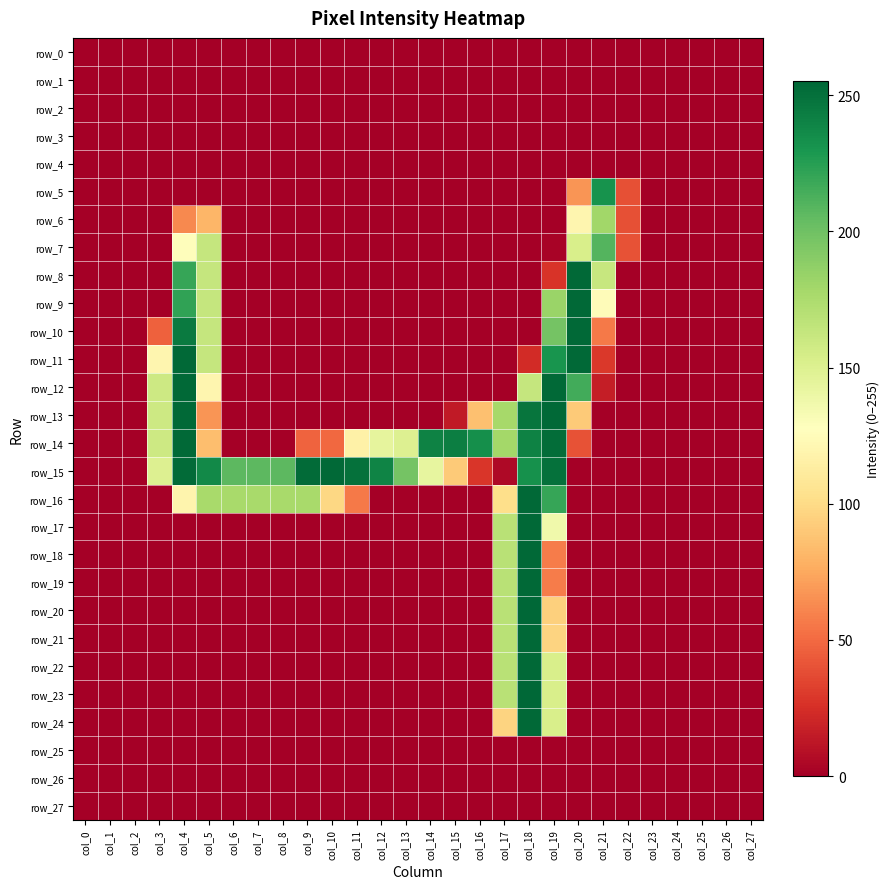

Reading right to left, transcribe all the data shown in this chart.

row_0: col_27=0	col_26=0	col_25=0	col_24=0	col_23=0	col_22=0	col_21=0	col_20=0	col_19=0	col_18=0	col_17=0	col_16=0	col_15=0	col_14=0	col_13=0	col_12=0	col_11=0	col_10=0	col_9=0	col_8=0	col_7=0	col_6=0	col_5=0	col_4=0	col_3=0	col_2=0	col_1=0	col_0=0
row_1: col_27=0	col_26=0	col_25=0	col_24=0	col_23=0	col_22=0	col_21=0	col_20=0	col_19=0	col_18=0	col_17=0	col_16=0	col_15=0	col_14=0	col_13=0	col_12=0	col_11=0	col_10=0	col_9=0	col_8=0	col_7=0	col_6=0	col_5=0	col_4=0	col_3=0	col_2=0	col_1=0	col_0=0
row_2: col_27=0	col_26=0	col_25=0	col_24=0	col_23=0	col_22=0	col_21=0	col_20=0	col_19=0	col_18=0	col_17=0	col_16=0	col_15=0	col_14=0	col_13=0	col_12=0	col_11=0	col_10=0	col_9=0	col_8=0	col_7=0	col_6=0	col_5=0	col_4=0	col_3=0	col_2=0	col_1=0	col_0=0
row_3: col_27=0	col_26=0	col_25=0	col_24=0	col_23=0	col_22=0	col_21=0	col_20=0	col_19=0	col_18=0	col_17=0	col_16=0	col_15=0	col_14=0	col_13=0	col_12=0	col_11=0	col_10=0	col_9=0	col_8=0	col_7=0	col_6=0	col_5=0	col_4=0	col_3=0	col_2=0	col_1=0	col_0=0
row_4: col_27=0	col_26=0	col_25=0	col_24=0	col_23=0	col_22=0	col_21=0	col_20=0	col_19=0	col_18=0	col_17=0	col_16=0	col_15=0	col_14=0	col_13=0	col_12=0	col_11=0	col_10=0	col_9=0	col_8=0	col_7=0	col_6=0	col_5=0	col_4=0	col_3=0	col_2=0	col_1=0	col_0=0
row_5: col_27=0	col_26=0	col_25=0	col_24=0	col_23=0	col_22=39	col_21=232	col_20=67	col_19=0	col_18=0	col_17=0	col_16=0	col_15=0	col_14=0	col_13=0	col_12=0	col_11=0	col_10=0	col_9=0	col_8=0	col_7=0	col_6=0	col_5=0	col_4=0	col_3=0	col_2=0	col_1=0	col_0=0
row_6: col_27=0	col_26=0	col_25=0	col_24=0	col_23=0	col_22=39	col_21=180	col_20=120	col_19=0	col_18=0	col_17=0	col_16=0	col_15=0	col_14=0	col_13=0	col_12=0	col_11=0	col_10=0	col_9=0	col_8=0	col_7=0	col_6=0	col_5=81	col_4=62	col_3=0	col_2=0	col_1=0	col_0=0
row_7: col_27=0	col_26=0	col_25=0	col_24=0	col_23=0	col_22=40	col_21=210	col_20=153	col_19=2	col_18=0	col_17=0	col_16=0	col_15=0	col_14=0	col_13=0	col_12=0	col_11=0	col_10=0	col_9=0	col_8=0	col_7=0	col_6=0	col_5=163	col_4=126	col_3=0	col_2=0	col_1=0	col_0=0
row_8: col_27=0	col_26=0	col_25=0	col_24=0	col_23=0	col_22=0	col_21=162	col_20=254	col_19=27	col_18=0	col_17=0	col_16=0	col_15=0	col_14=0	col_13=0	col_12=0	col_11=0	col_10=0	col_9=0	col_8=0	col_7=0	col_6=0	col_5=163	col_4=220	col_3=0	col_2=0	col_1=0	col_0=0
row_9: col_27=0	col_26=0	col_25=0	col_24=0	col_23=0	col_22=0	col_21=125	col_20=254	col_19=183	col_18=0	col_17=0	col_16=0	col_15=0	col_14=0	col_13=0	col_12=0	col_11=0	col_10=0	col_9=0	col_8=0	col_7=0	col_6=0	col_5=163	col_4=222	col_3=0	col_2=0	col_1=0	col_0=0
row_10: col_27=0	col_26=0	col_25=0	col_24=0	col_23=0	col_22=0	col_21=56	col_20=254	col_19=198	col_18=0	col_17=0	col_16=0	col_15=0	col_14=0	col_13=0	col_12=0	col_11=0	col_10=0	col_9=0	col_8=0	col_7=0	col_6=0	col_5=163	col_4=245	col_3=46	col_2=0	col_1=0	col_0=0
row_11: col_27=0	col_26=0	col_25=0	col_24=0	col_23=0	col_22=0	col_21=29	col_20=254	col_19=231	col_18=23	col_17=0	col_16=0	col_15=0	col_14=0	col_13=0	col_12=0	col_11=0	col_10=0	col_9=0	col_8=0	col_7=0	col_6=0	col_5=163	col_4=254	col_3=120	col_2=0	col_1=0	col_0=0
row_12: col_27=0	col_26=0	col_25=0	col_24=0	col_23=0	col_22=0	col_21=16	col_20=216	col_19=254	col_18=163	col_17=0	col_16=0	col_15=0	col_14=0	col_13=0	col_12=0	col_11=0	col_10=0	col_9=0	col_8=0	col_7=0	col_6=0	col_5=120	col_4=254	col_3=159	col_2=0	col_1=0	col_0=0
row_13: col_27=0	col_26=0	col_25=0	col_24=0	col_23=0	col_22=0	col_21=0	col_20=91	col_19=254	col_18=248	col_17=178	col_16=86	col_15=14	col_14=0	col_13=0	col_12=0	col_11=0	col_10=0	col_9=0	col_8=0	col_7=0	col_6=0	col_5=67	col_4=254	col_3=159	col_2=0	col_1=0	col_0=0
row_14: col_27=0	col_26=0	col_25=0	col_24=0	col_23=0	col_22=0	col_21=0	col_20=40	col_19=252	col_18=241	col_17=179	col_16=234	col_15=243	col_14=241	col_13=150	col_12=144	col_11=116	col_10=49	col_9=47	col_8=0	col_7=0	col_6=0	col_5=85	col_4=254	col_3=159	col_2=0	col_1=0	col_0=0
row_15: col_27=0	col_26=0	col_25=0	col_24=0	col_23=0	col_22=0	col_21=0	col_20=0	col_19=250	col_18=233	col_17=5	col_16=28	col_15=91	col_14=143	col_13=198	col_12=240	col_11=250	col_10=254	col_9=253	col_8=207	col_7=207	col_6=207	col_5=237	col_4=253	col_3=150	col_2=0	col_1=0	col_0=0
row_16: col_27=0	col_26=0	col_25=0	col_24=0	col_23=0	col_22=0	col_21=0	col_20=0	col_19=220	col_18=254	col_17=102	col_16=0	col_15=0	col_14=0	col_13=0	col_12=0	col_11=56	col_10=98	col_9=177	col_8=177	col_7=177	col_6=177	col_5=177	col_4=119	col_3=0	col_2=0	col_1=0	col_0=0
row_17: col_27=0	col_26=0	col_25=0	col_24=0	col_23=0	col_22=0	col_21=0	col_20=0	col_19=137	col_18=254	col_17=169	col_16=0	col_15=0	col_14=0	col_13=0	col_12=0	col_11=0	col_10=0	col_9=0	col_8=0	col_7=0	col_6=0	col_5=0	col_4=0	col_3=0	col_2=0	col_1=0	col_0=0
row_18: col_27=0	col_26=0	col_25=0	col_24=0	col_23=0	col_22=0	col_21=0	col_20=0	col_19=57	col_18=254	col_17=169	col_16=0	col_15=0	col_14=0	col_13=0	col_12=0	col_11=0	col_10=0	col_9=0	col_8=0	col_7=0	col_6=0	col_5=0	col_4=0	col_3=0	col_2=0	col_1=0	col_0=0
row_19: col_27=0	col_26=0	col_25=0	col_24=0	col_23=0	col_22=0	col_21=0	col_20=0	col_19=57	col_18=254	col_17=169	col_16=0	col_15=0	col_14=0	col_13=0	col_12=0	col_11=0	col_10=0	col_9=0	col_8=0	col_7=0	col_6=0	col_5=0	col_4=0	col_3=0	col_2=0	col_1=0	col_0=0
row_20: col_27=0	col_26=0	col_25=0	col_24=0	col_23=0	col_22=0	col_21=0	col_20=0	col_19=94	col_18=255	col_17=169	col_16=0	col_15=0	col_14=0	col_13=0	col_12=0	col_11=0	col_10=0	col_9=0	col_8=0	col_7=0	col_6=0	col_5=0	col_4=0	col_3=0	col_2=0	col_1=0	col_0=0
row_21: col_27=0	col_26=0	col_25=0	col_24=0	col_23=0	col_22=0	col_21=0	col_20=0	col_19=96	col_18=254	col_17=169	col_16=0	col_15=0	col_14=0	col_13=0	col_12=0	col_11=0	col_10=0	col_9=0	col_8=0	col_7=0	col_6=0	col_5=0	col_4=0	col_3=0	col_2=0	col_1=0	col_0=0
row_22: col_27=0	col_26=0	col_25=0	col_24=0	col_23=0	col_22=0	col_21=0	col_20=0	col_19=153	col_18=254	col_17=169	col_16=0	col_15=0	col_14=0	col_13=0	col_12=0	col_11=0	col_10=0	col_9=0	col_8=0	col_7=0	col_6=0	col_5=0	col_4=0	col_3=0	col_2=0	col_1=0	col_0=0
row_23: col_27=0	col_26=0	col_25=0	col_24=0	col_23=0	col_22=0	col_21=0	col_20=0	col_19=153	col_18=255	col_17=169	col_16=0	col_15=0	col_14=0	col_13=0	col_12=0	col_11=0	col_10=0	col_9=0	col_8=0	col_7=0	col_6=0	col_5=0	col_4=0	col_3=0	col_2=0	col_1=0	col_0=0
row_24: col_27=0	col_26=0	col_25=0	col_24=0	col_23=0	col_22=0	col_21=0	col_20=0	col_19=153	col_18=254	col_17=96	col_16=0	col_15=0	col_14=0	col_13=0	col_12=0	col_11=0	col_10=0	col_9=0	col_8=0	col_7=0	col_6=0	col_5=0	col_4=0	col_3=0	col_2=0	col_1=0	col_0=0
row_25: col_27=0	col_26=0	col_25=0	col_24=0	col_23=0	col_22=0	col_21=0	col_20=0	col_19=0	col_18=0	col_17=0	col_16=0	col_15=0	col_14=0	col_13=0	col_12=0	col_11=0	col_10=0	col_9=0	col_8=0	col_7=0	col_6=0	col_5=0	col_4=0	col_3=0	col_2=0	col_1=0	col_0=0
row_26: col_27=0	col_26=0	col_25=0	col_24=0	col_23=0	col_22=0	col_21=0	col_20=0	col_19=0	col_18=0	col_17=0	col_16=0	col_15=0	col_14=0	col_13=0	col_12=0	col_11=0	col_10=0	col_9=0	col_8=0	col_7=0	col_6=0	col_5=0	col_4=0	col_3=0	col_2=0	col_1=0	col_0=0
row_27: col_27=0	col_26=0	col_25=0	col_24=0	col_23=0	col_22=0	col_21=0	col_20=0	col_19=0	col_18=0	col_17=0	col_16=0	col_15=0	col_14=0	col_13=0	col_12=0	col_11=0	col_10=0	col_9=0	col_8=0	col_7=0	col_6=0	col_5=0	col_4=0	col_3=0	col_2=0	col_1=0	col_0=0